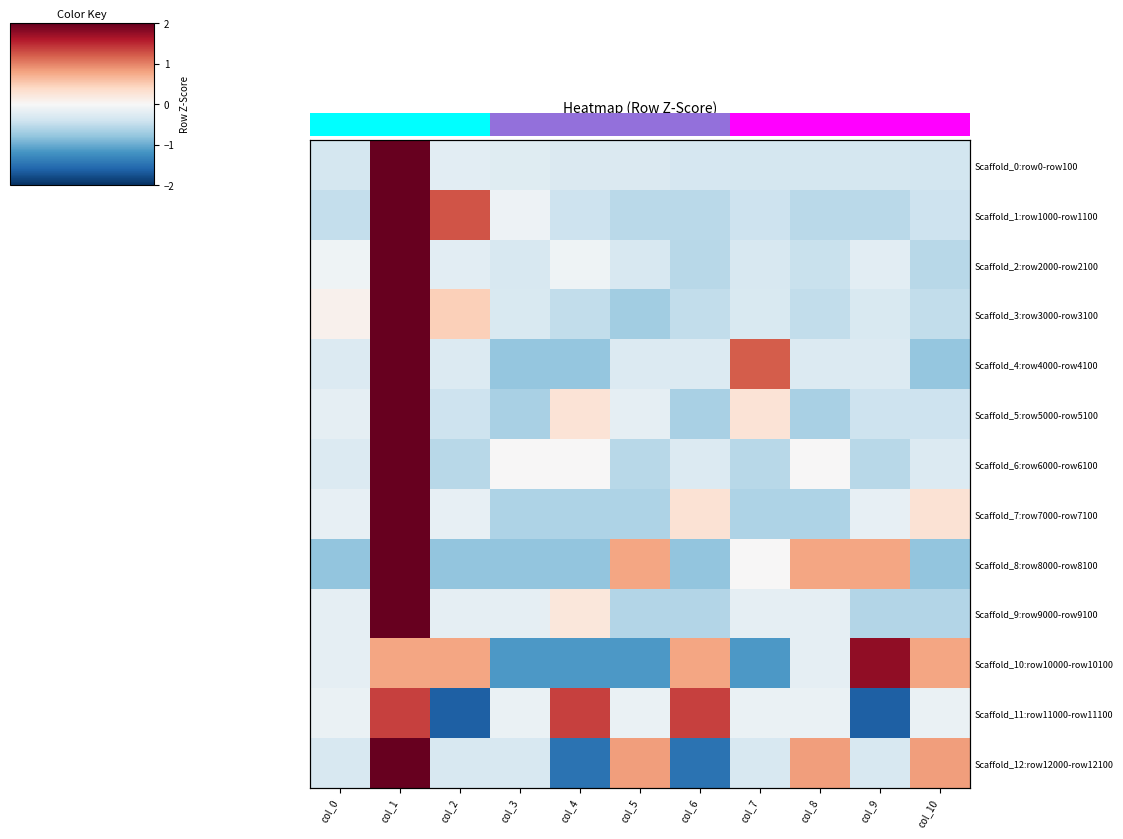

Rank the categories by Scaffold_9:row9000-row9100 value from highest to lowest.

col_1, col_4, col_0, col_2, col_3, col_7, col_8, col_5, col_6, col_9, col_10